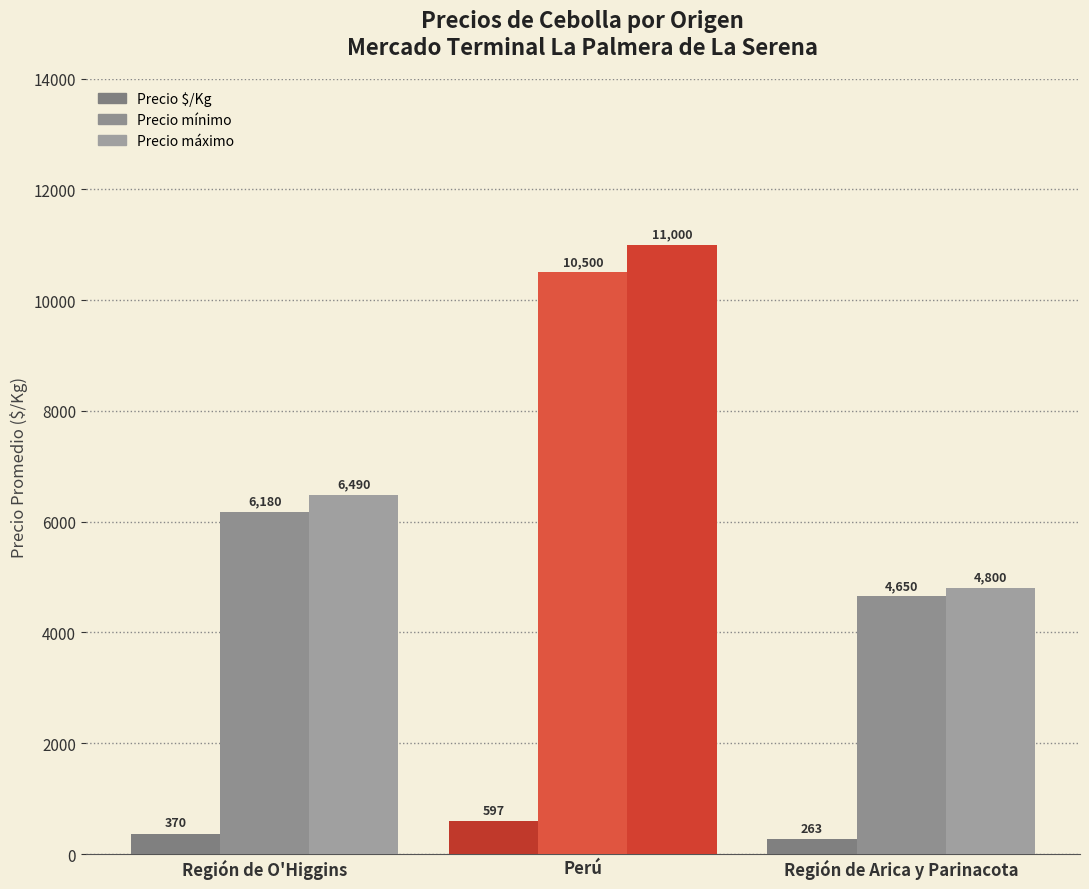

What is the difference between the second highest and minimum values in the Precio mínimo series?

1530